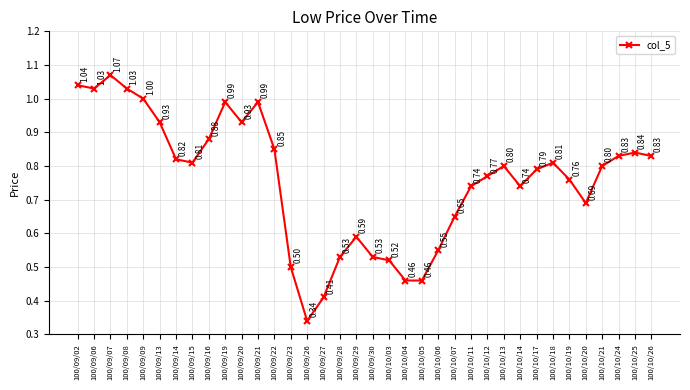

What is the sum of all values?

27.3